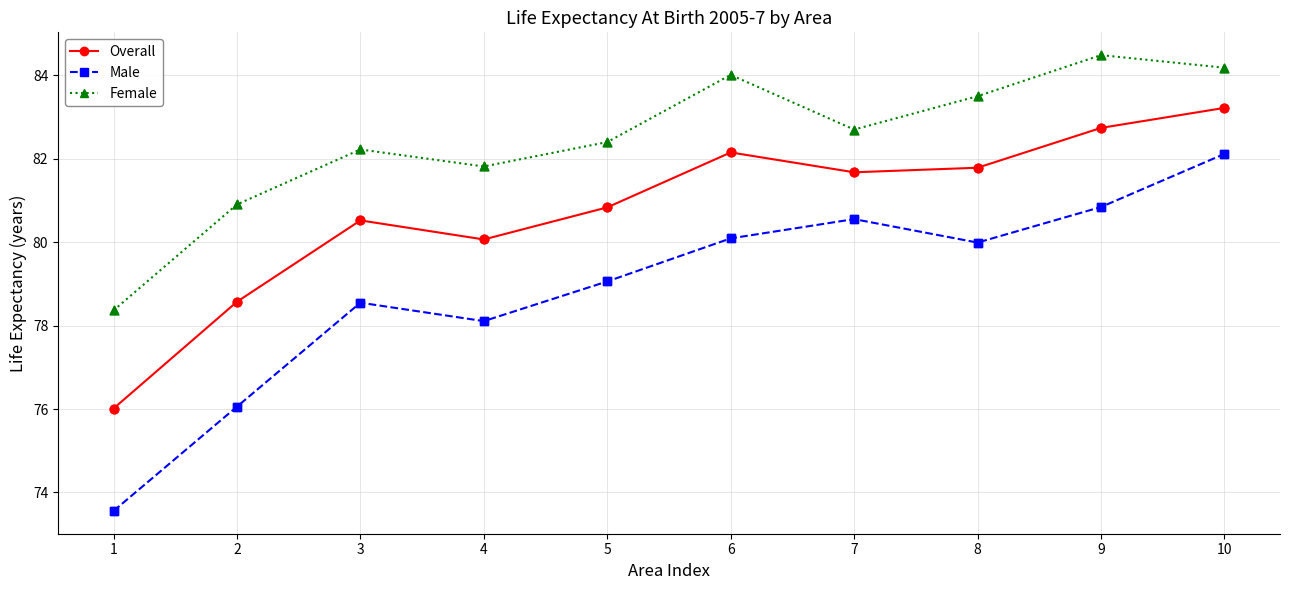

What are all the series names shown in the legend?

Overall, Male, Female